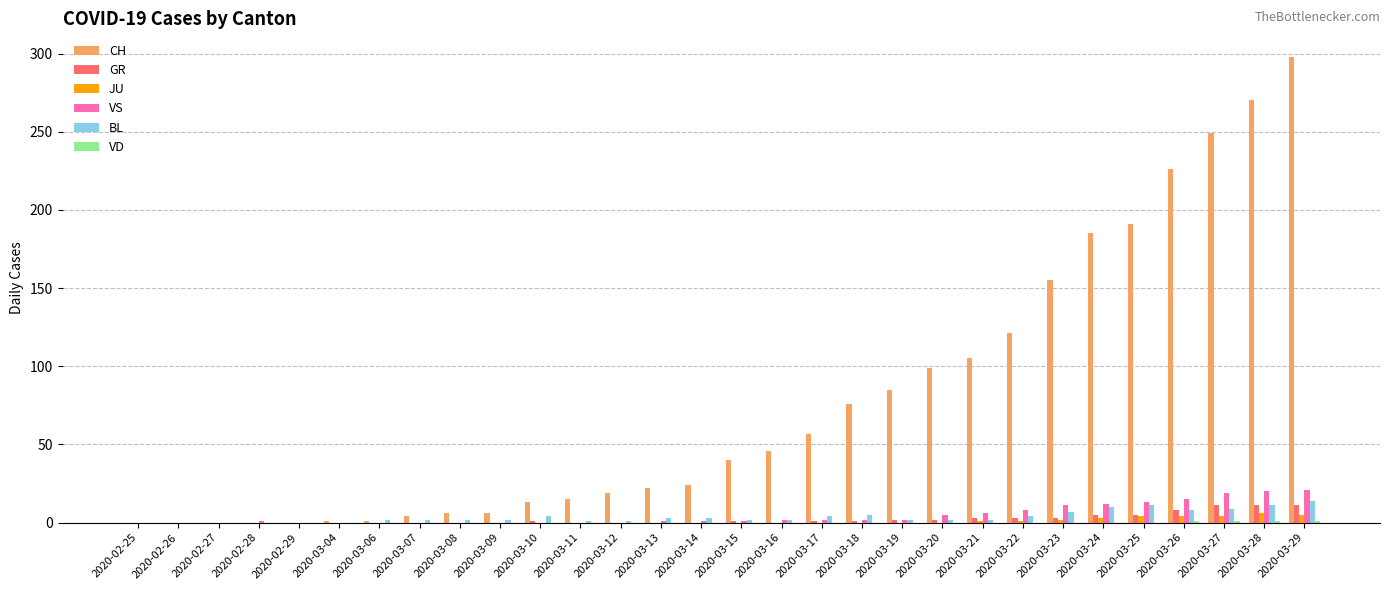

What is the sum of all CH values?

2314